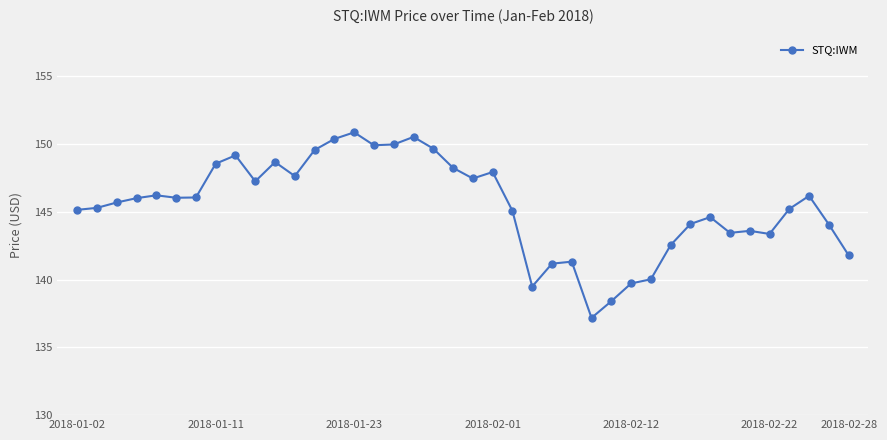

What is the value of the 13th point from the left?

149.6